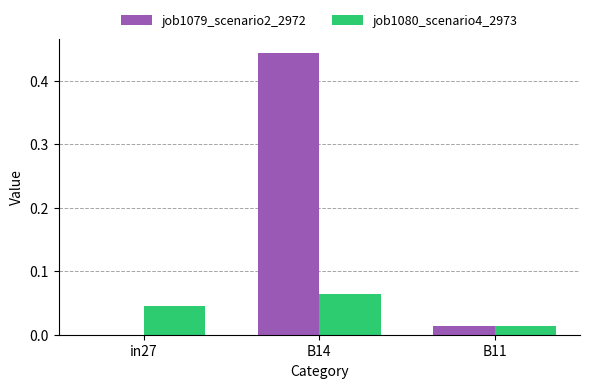

Is the value of job1079_scenario2_2972 at B14 greater than the value of job1080_scenario4_2973 at B11?

Yes